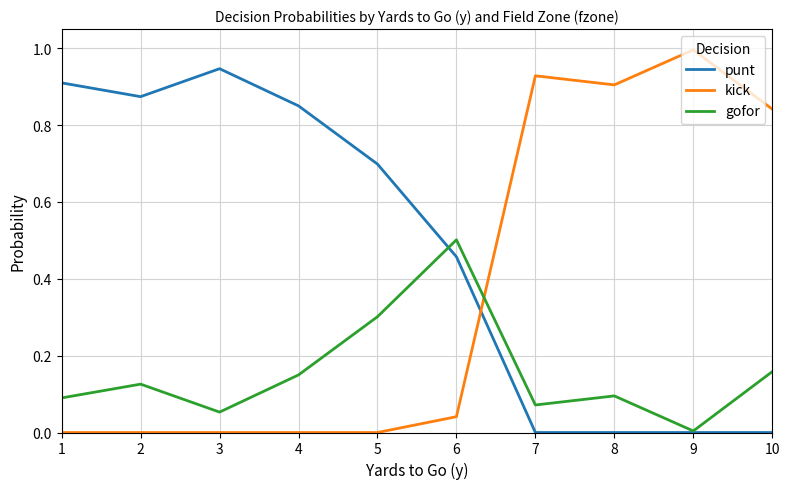

Is it true that gofor equals 0.0 at 8?

False